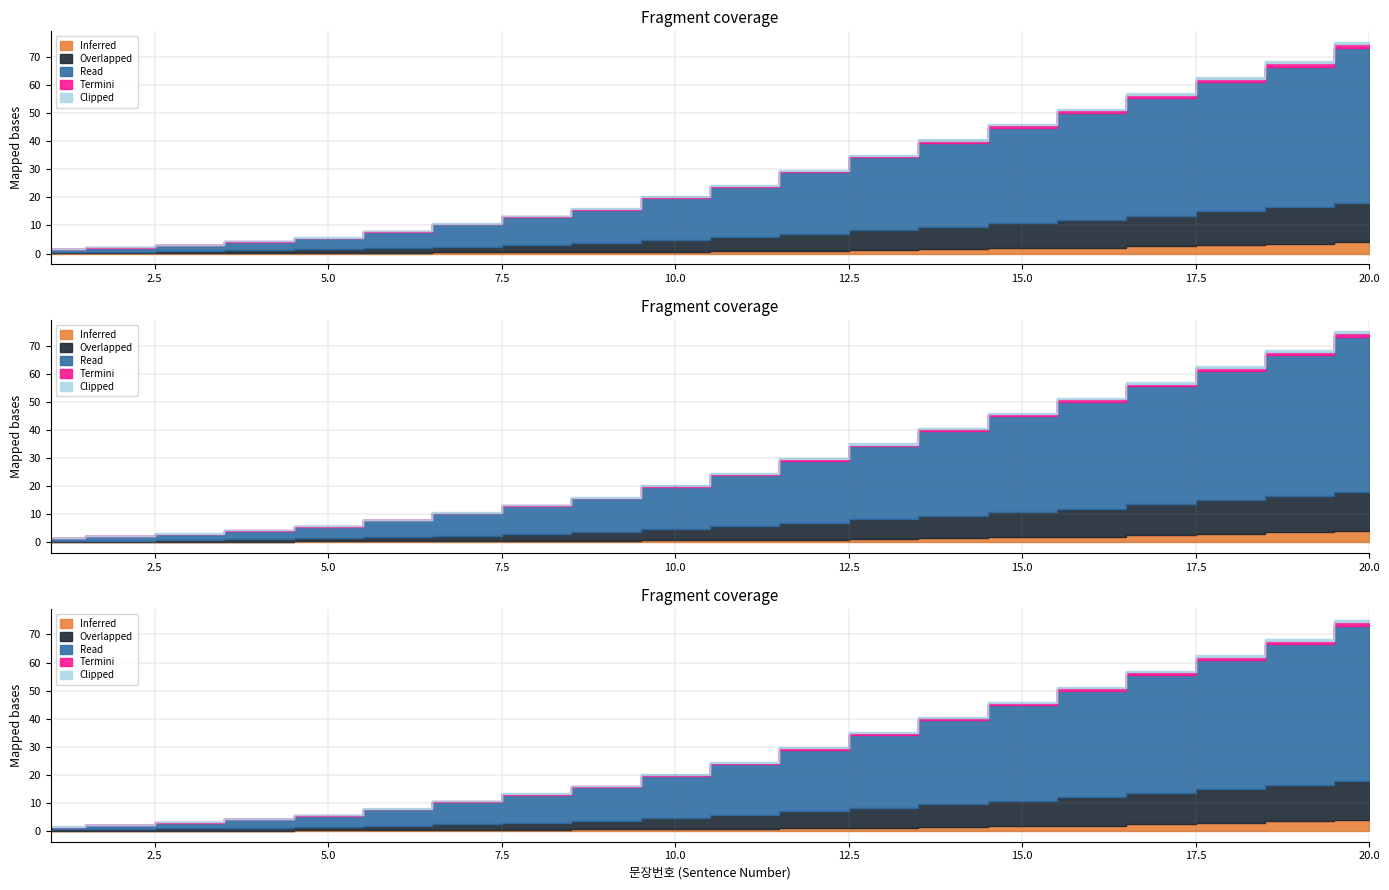

What is the maximum value for Inferred?

4.0